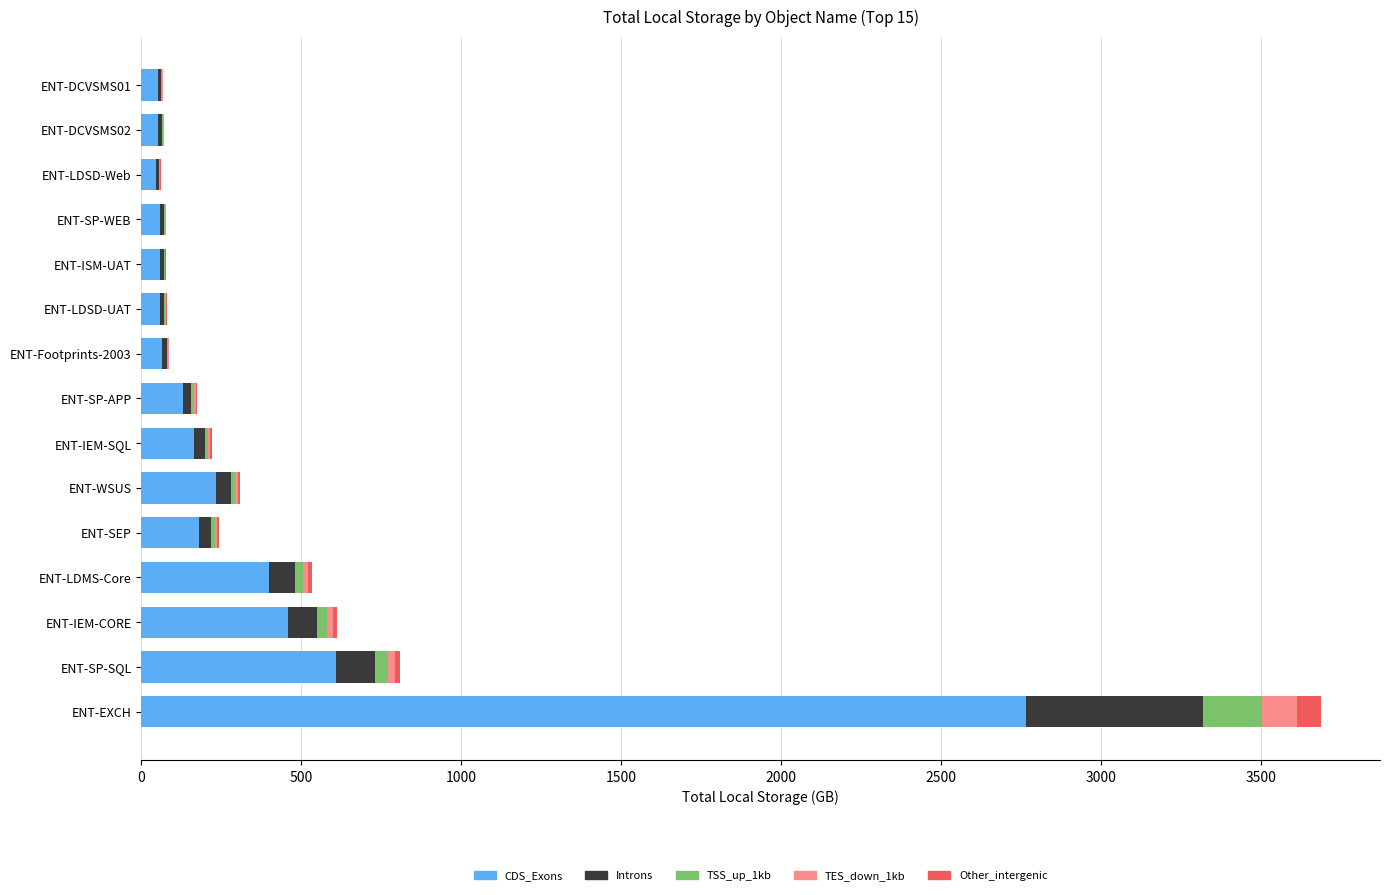

What is the highest value of the CDS_Exons series?

2766.8